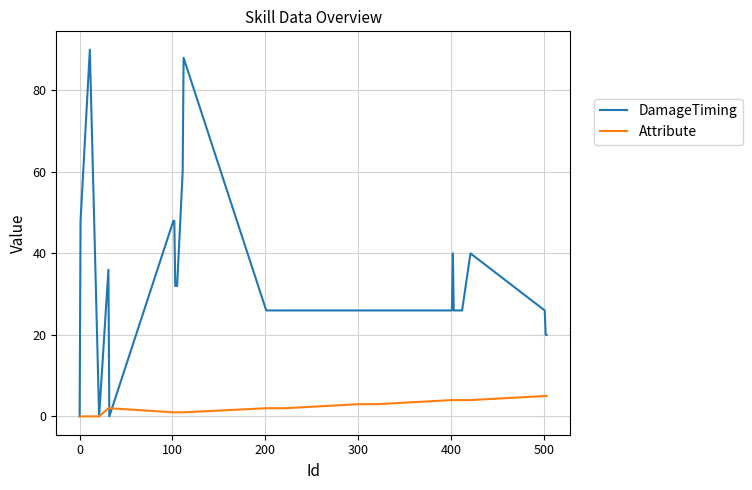

What is the highest value of the DamageTiming series?

90